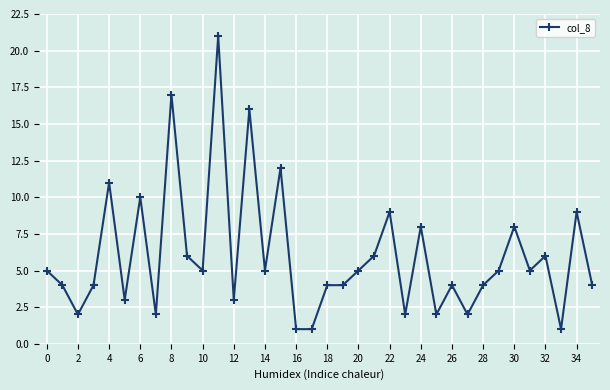

How many data points does each series have?

36